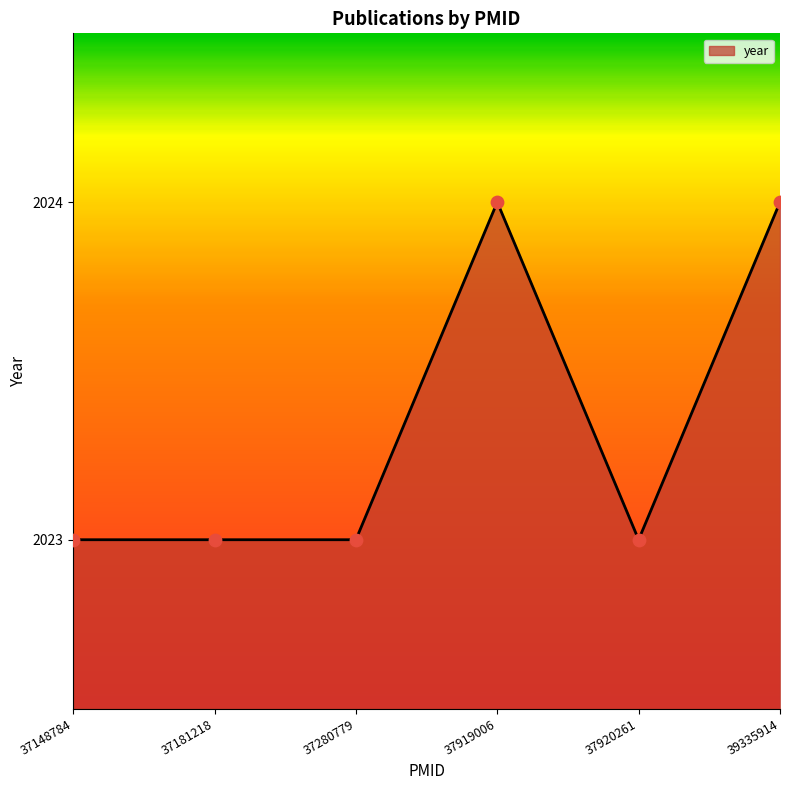

What is the change in value from 37181218 to 39335914?

+1